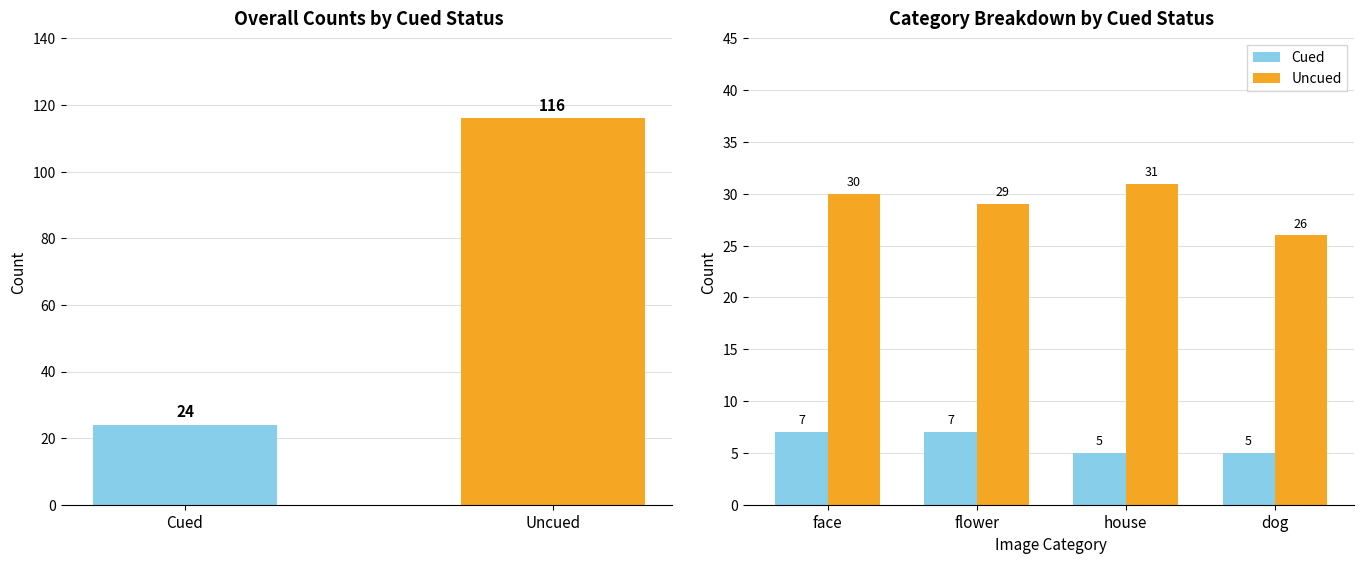

What is the average value of the Cued series?

6